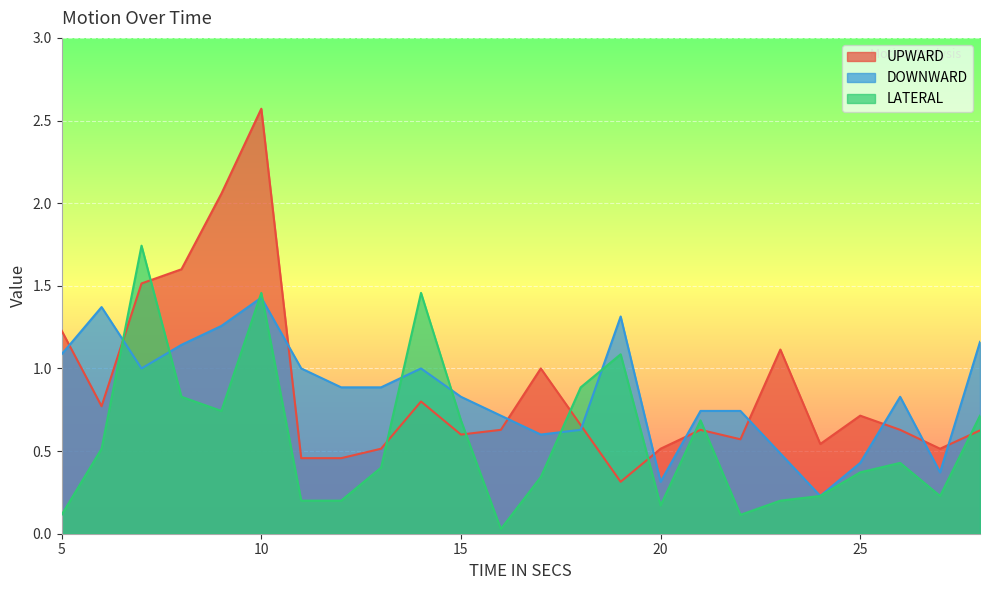

What are all the series names shown in the legend?

UPWARD, DOWNWARD, LATERAL